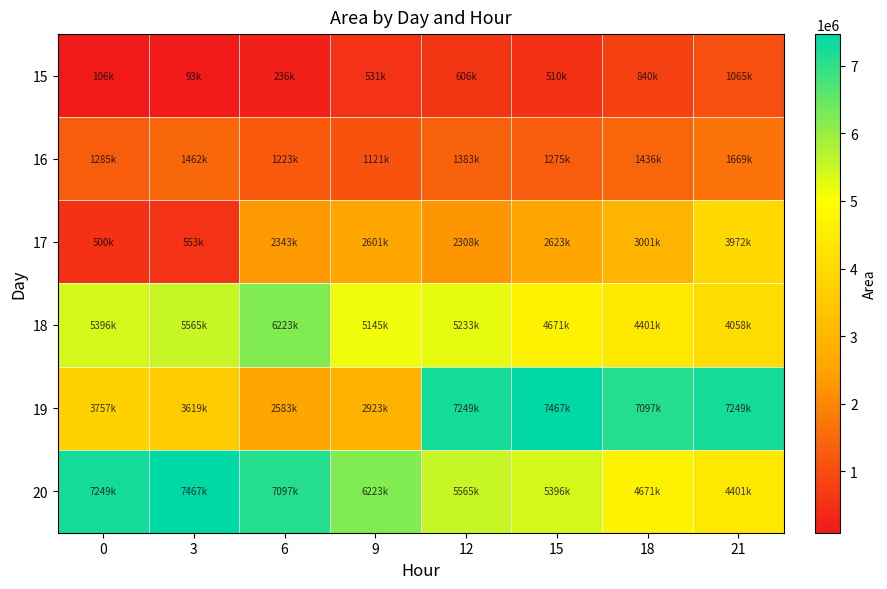

What is the total value across all series at 21?

22416250